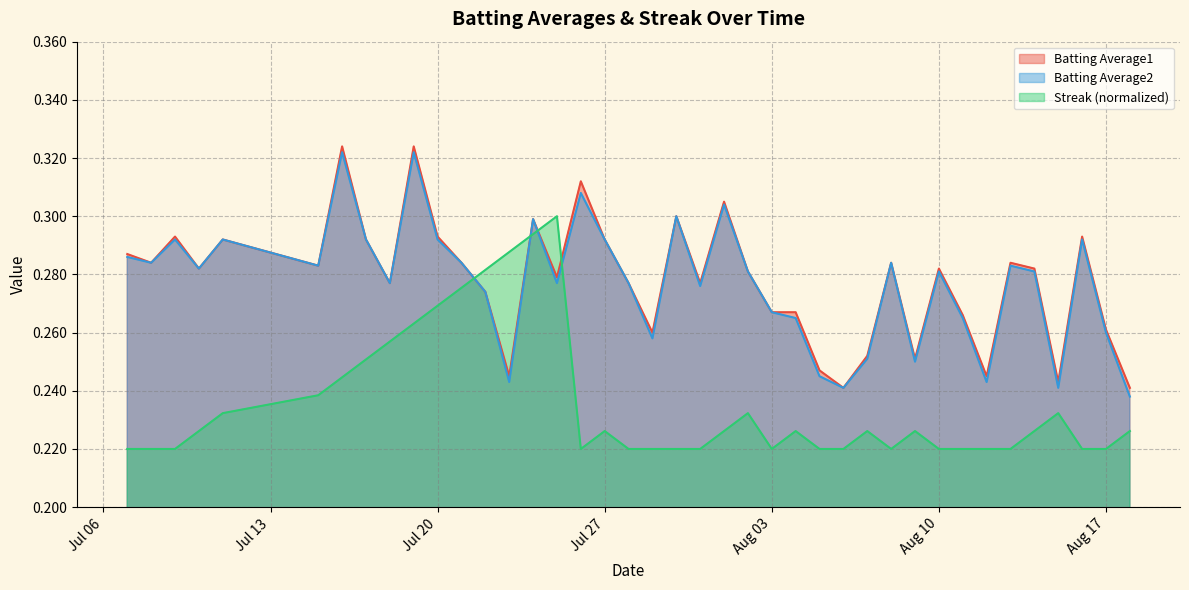

In Batting Average1, how many points are lower than both neighbors (excluding endpoints)?

12